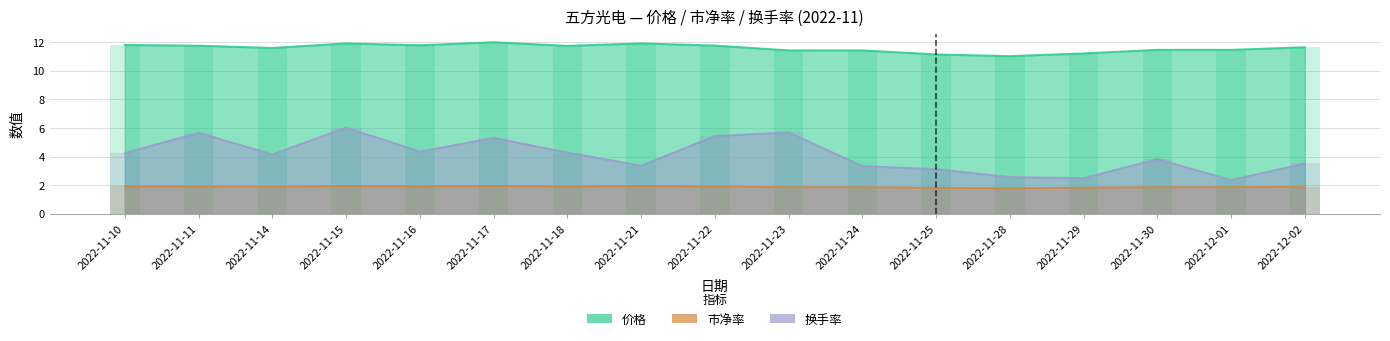

What is the spread (max minus min) of values at 2022-11-15?

10.0